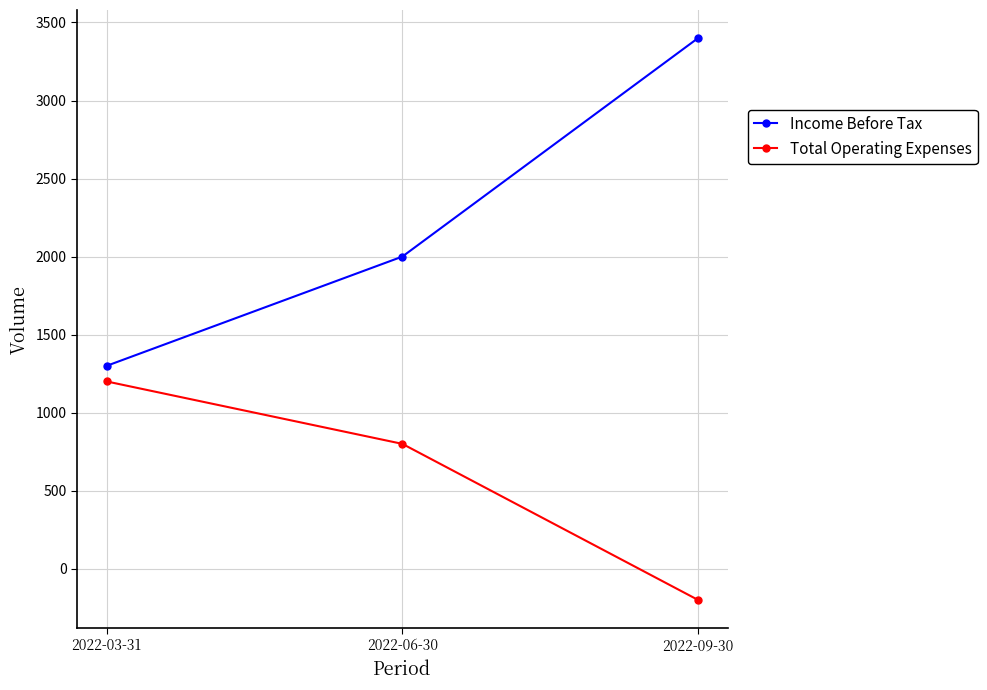

What is the minimum value for Income Before Tax?

1300